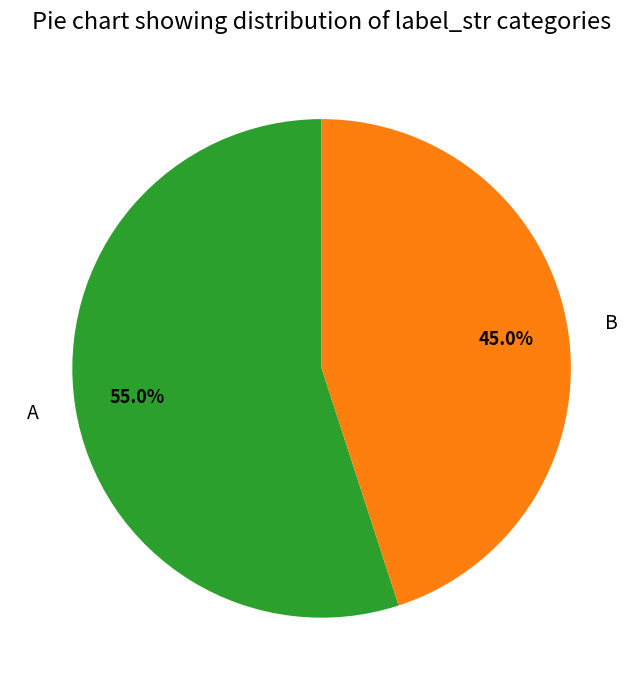

Which has a higher value, B or A?

A